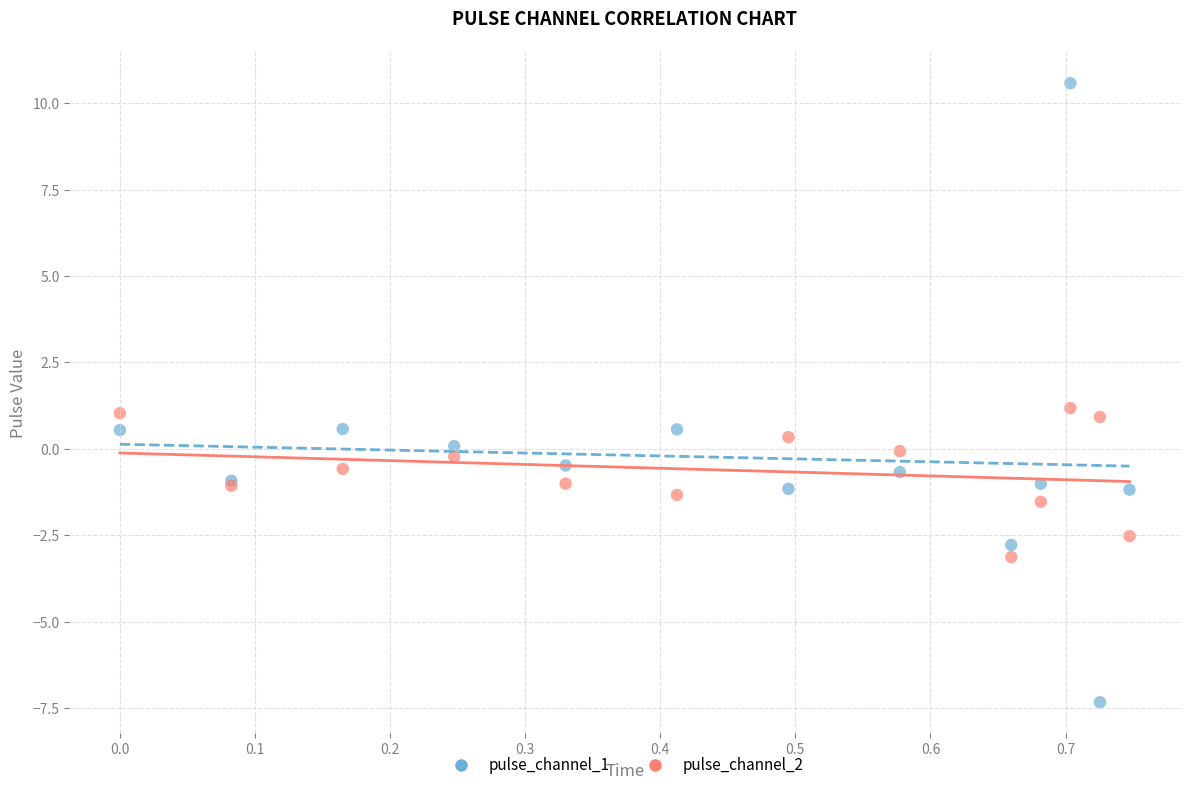

Which series reaches the maximum Y coordinate?

pulse_channel_1